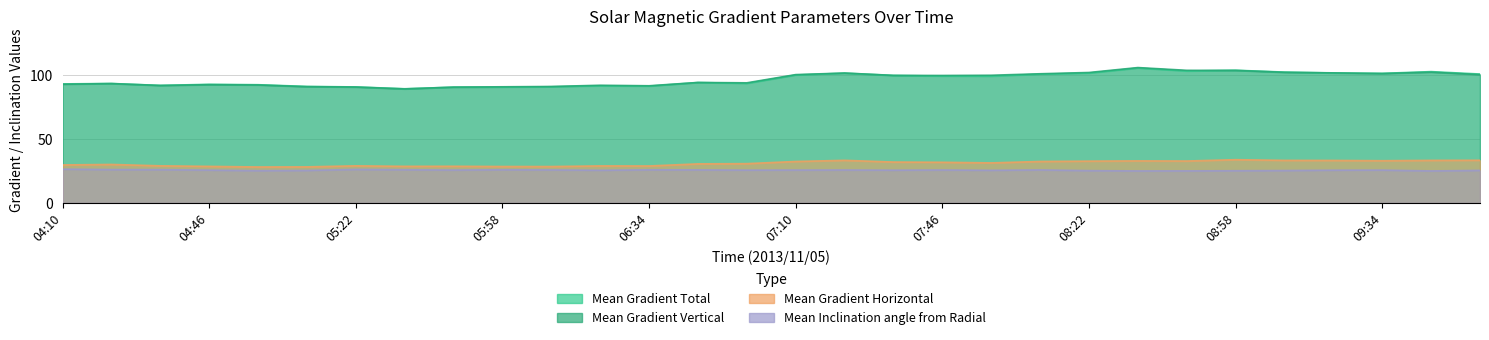

Is it true that Mean Gradient Vertical equals 135.5 at 05:58?

False